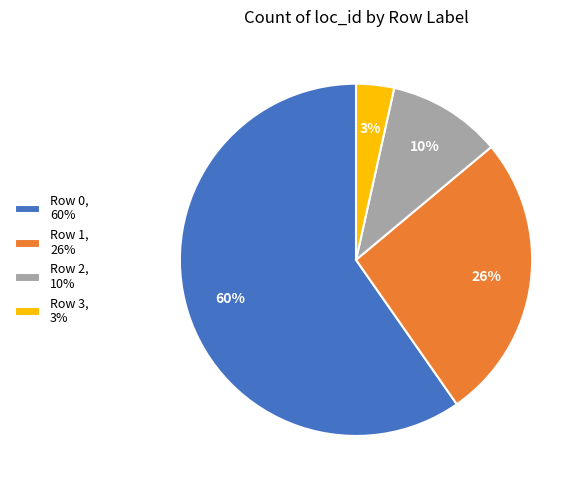

Rank the categories by value from highest to lowest.

Row 0, 60%, Row 1, 26%, Row 2, 10%, Row 3, 3%